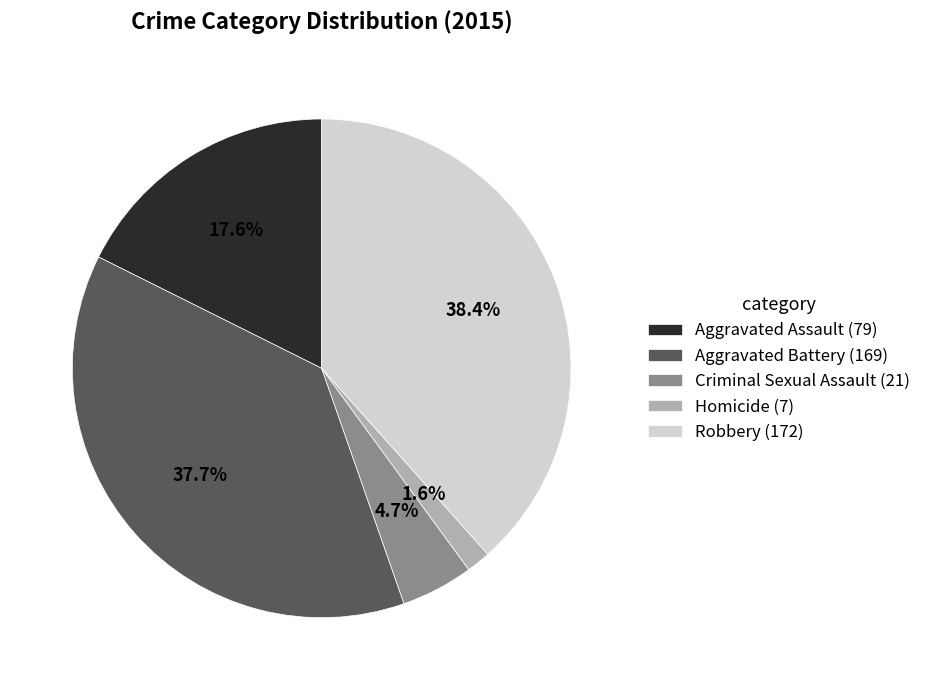

What percentage is NOT represented by Aggravated Assault?

82.4%